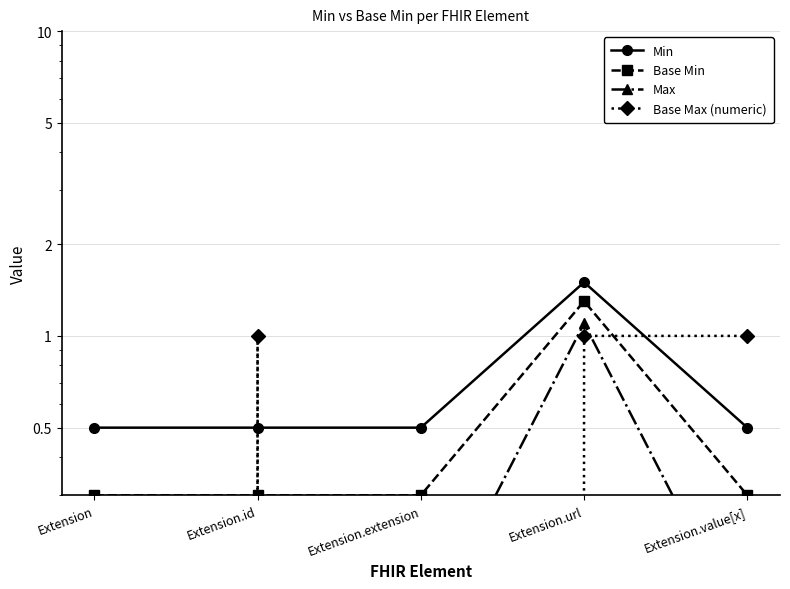

Which label corresponds to the largest value in the chart?

Extension.url